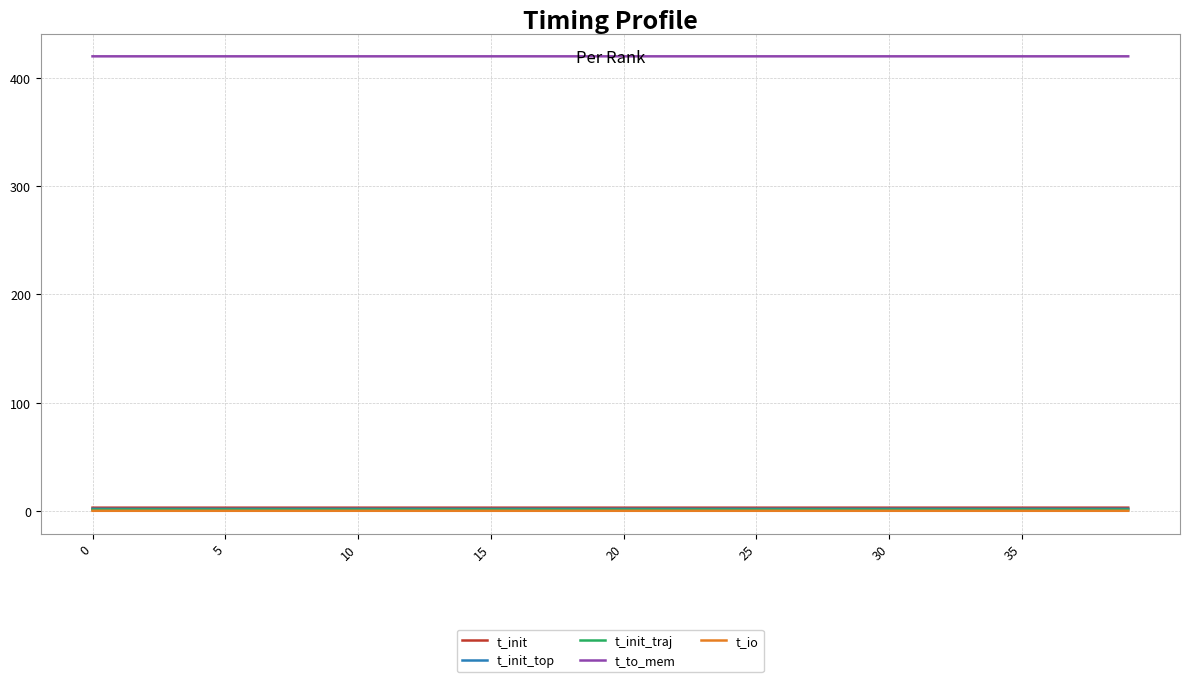

What is the greatest value displayed?

420.1